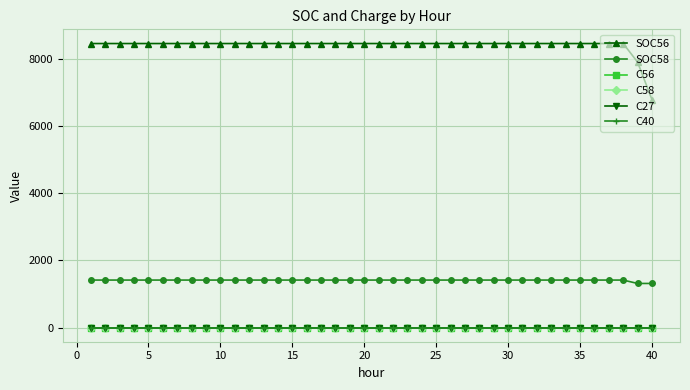

Reading right to left, what are all the values shown in this chart?

SOC56: 6782.3	7898.2	8449.5	8449.5	8449.5	8449.5	8449.5	8449.5	8449.5	8449.5	8449.5	8449.5	8449.5	8449.5	8449.5	8449.5	8449.5	8449.5	8449.5	8449.5	8449.5	8449.5	8449.5	8449.5	8449.5	8449.5	8449.5	8449.5	8449.5	8449.5	8449.5	8449.5	8449.5	8449.5	8449.5	8449.5	8449.5	8449.5	8449.5	8449.5
SOC58: 1311.1	1311.1	1412.0	1412.0	1412.0	1412.0	1412.0	1412.0	1412.0	1412.0	1412.0	1412.0	1412.0	1412.0	1412.0	1412.0	1412.0	1412.0	1412.0	1412.0	1412.0	1412.0	1412.0	1412.0	1412.0	1412.0	1412.0	1412.0	1412.0	1412.0	1412.0	1412.0	1412.0	1412.0	1412.0	1412.0	1412.0	1412.0	1412.0	1412.0
C56: 0.0	0.0	0.0	0.0	0.0	0.0	0.0	0.0	0.0	0.0	0.0	0.0	0.0	0.0	0.0	0.0	0.0	0.0	0.0	0.0	0.0	0.0	0.0	0.0	0.0	0.0	0.0	0.0	0.0	0.0	0.0	0.0	0.0	0.0	0.0	0.0	0.0	0.0	0.0	0.0
C58: 0.0	0.0	0.0	0.0	0.0	0.0	0.0	0.0	0.0	0.0	0.0	0.0	0.0	0.0	0.0	0.0	0.0	0.0	0.0	0.0	0.0	0.0	0.0	0.0	0.0	0.0	0.0	0.0	0.0	0.0	0.0	0.0	0.0	0.0	0.0	0.0	0.0	0.0	0.0	0.0
C27: 0.0	0.0	0.0	0.0	0.0	0.0	0.0	0.0	0.0	0.0	0.0	0.0	0.0	0.0	0.0	0.0	0.0	0.0	0.0	0.0	0.0	0.0	0.0	0.0	0.0	0.0	0.0	0.0	0.0	0.0	0.0	0.0	0.0	0.0	0.0	0.0	0.0	0.0	0.0	0.0
C40: 0.0	0.0	0.0	0.0	0.0	0.0	0.0	0.0	0.0	0.0	0.0	0.0	0.0	0.0	0.0	0.0	0.0	0.0	0.0	0.0	0.0	0.0	0.0	0.0	0.0	0.0	0.0	0.0	0.0	0.0	0.0	0.0	0.0	0.0	0.0	0.0	0.0	0.0	0.0	0.0